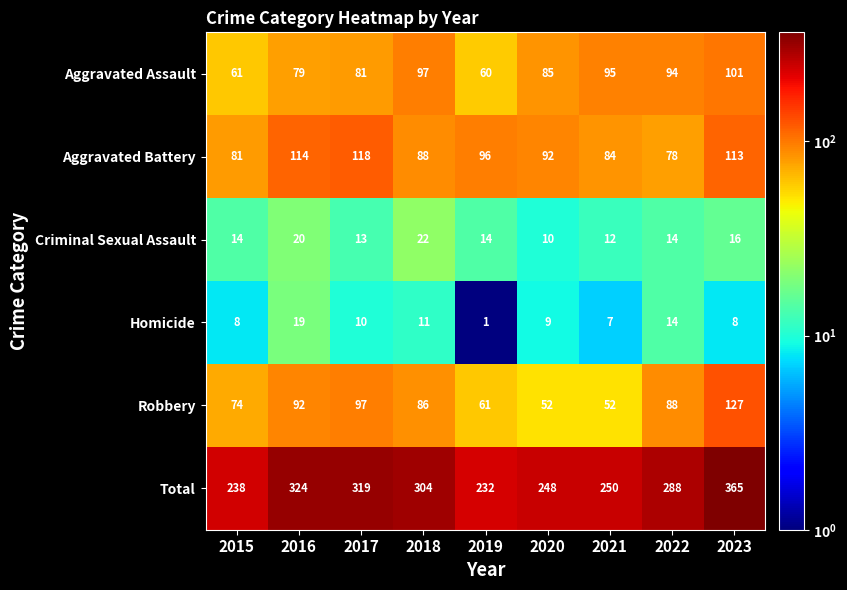

True or false: Homicide has a value of 15 at 2020.

False